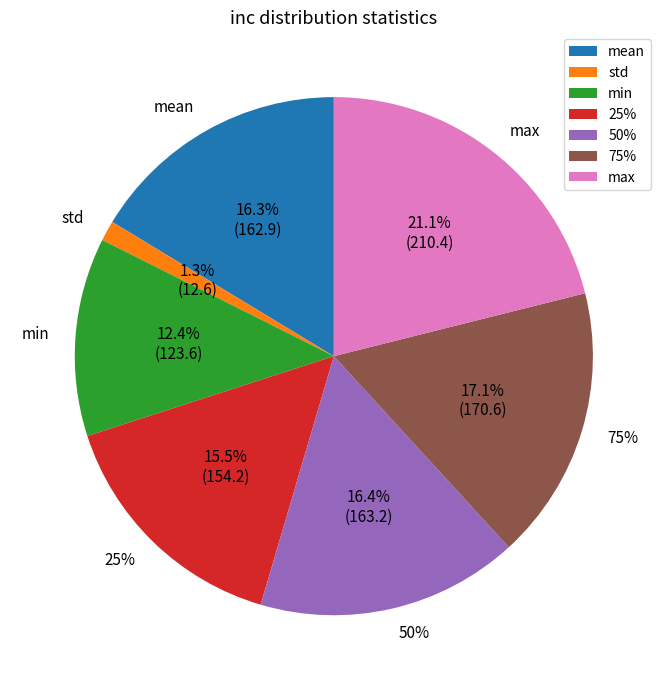

Count the number of slices in the pie.

7